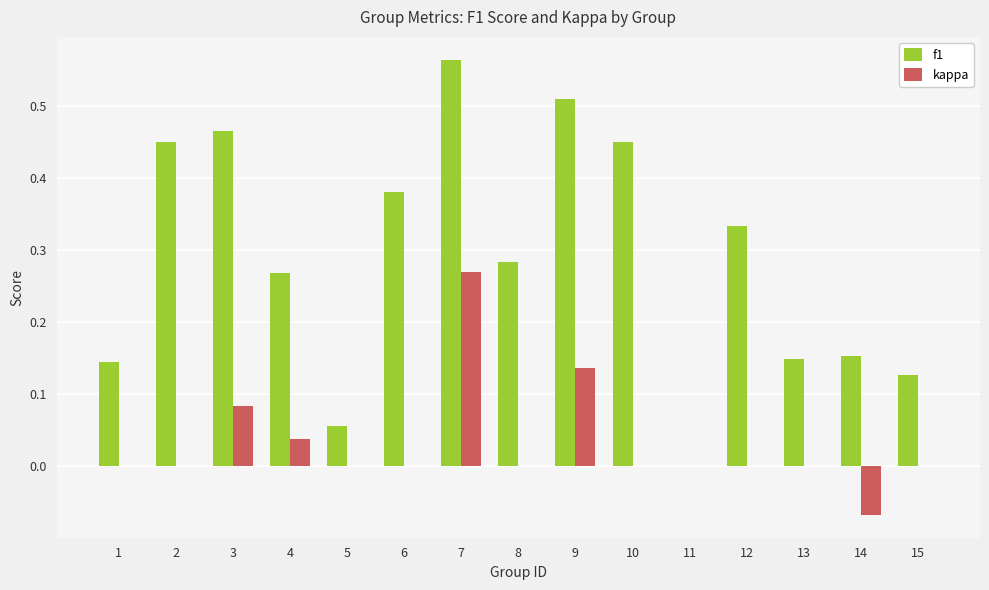

Between 7 and 13, which series saw the biggest shift?

f1